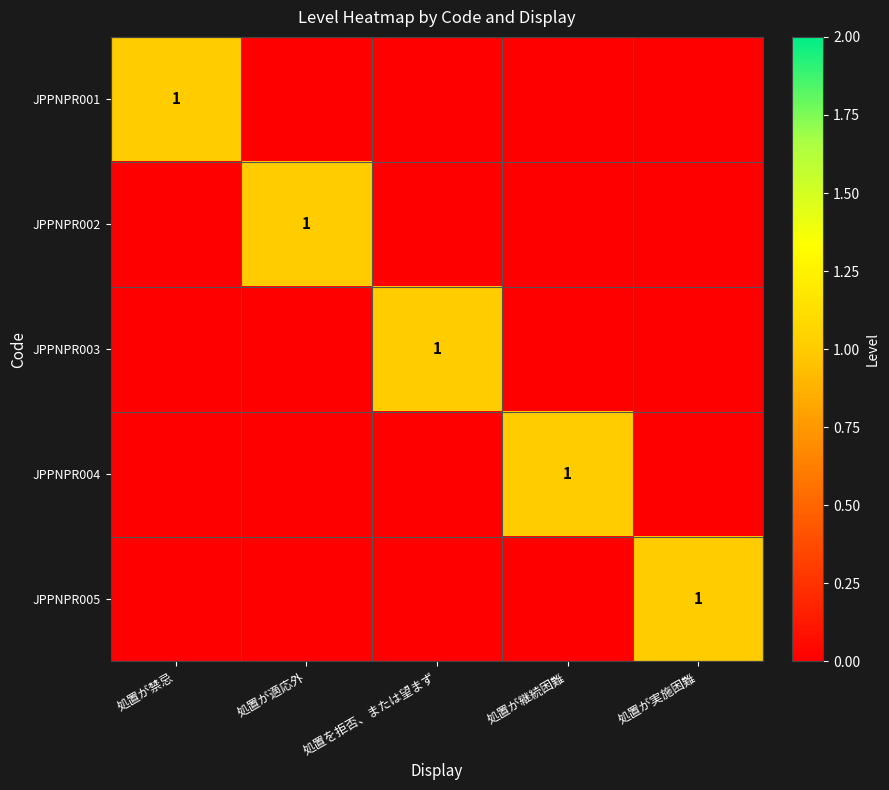

Is it true that JPPNPR001 equals 0 at 処置が禁忌?

False